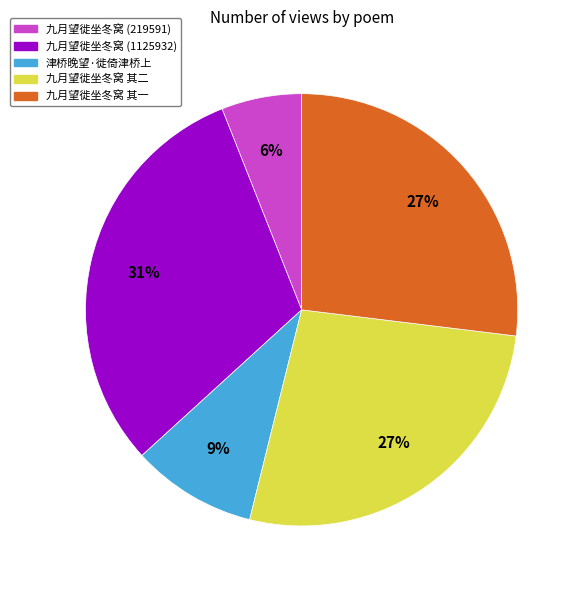

Is there any slice that represents more than half of the pie?

No